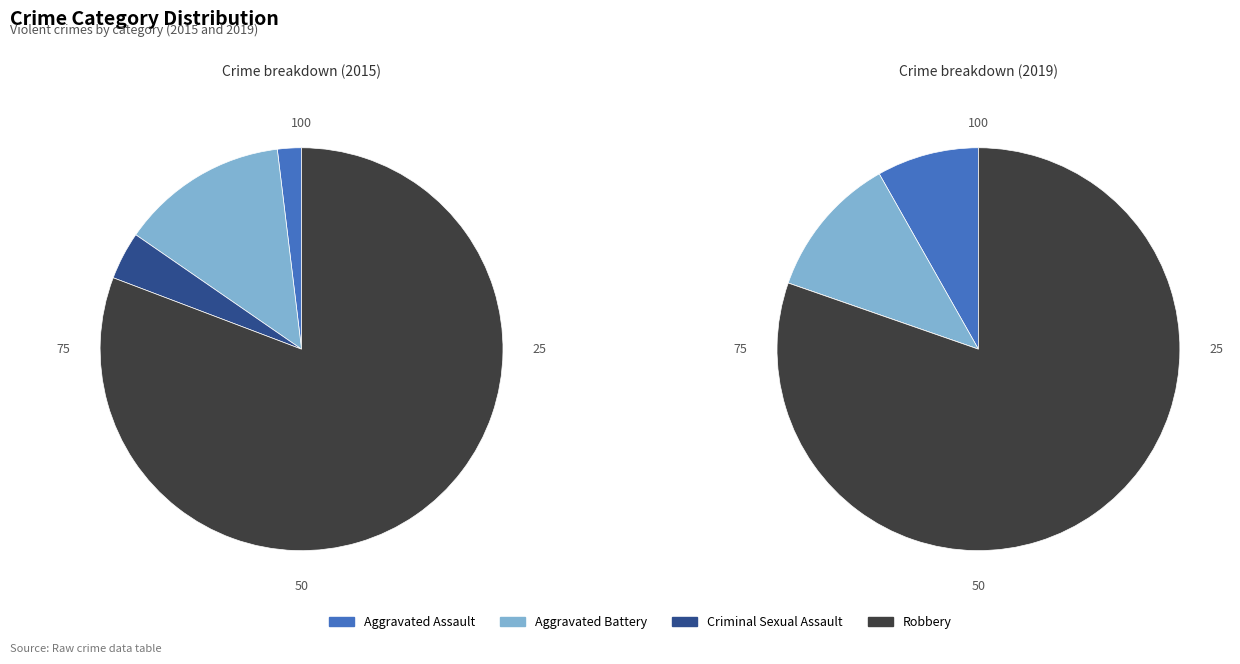

True or false: Robbery accounts for 86% of the total.

False